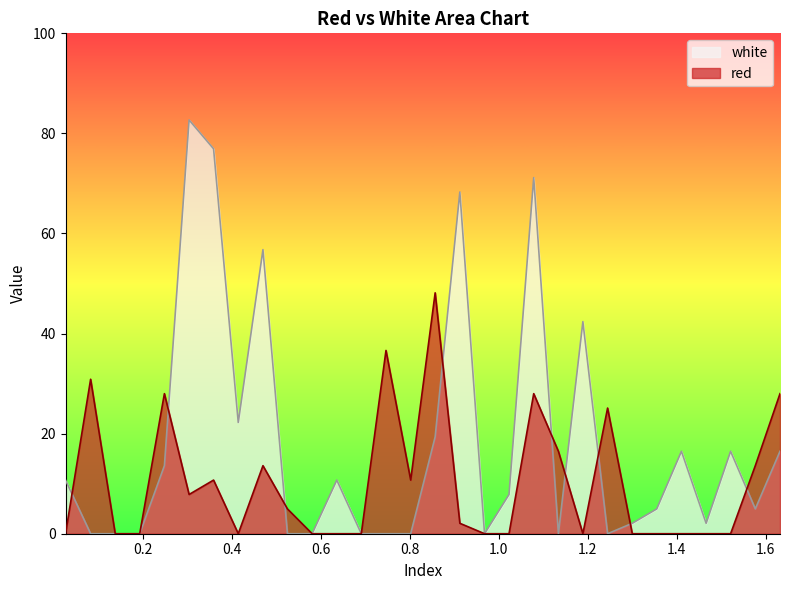

What is the label of the 2nd point from the right?

1.577